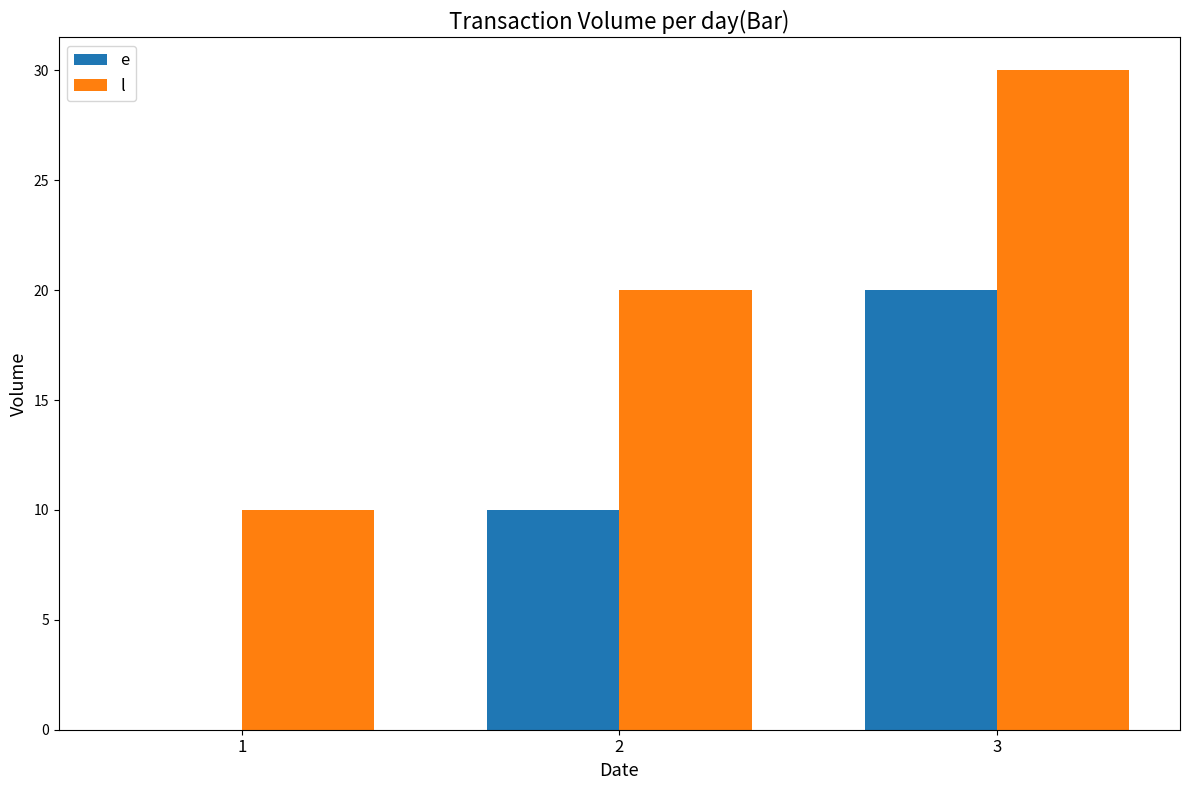

The value of l at 2 is 7. True or false?

False